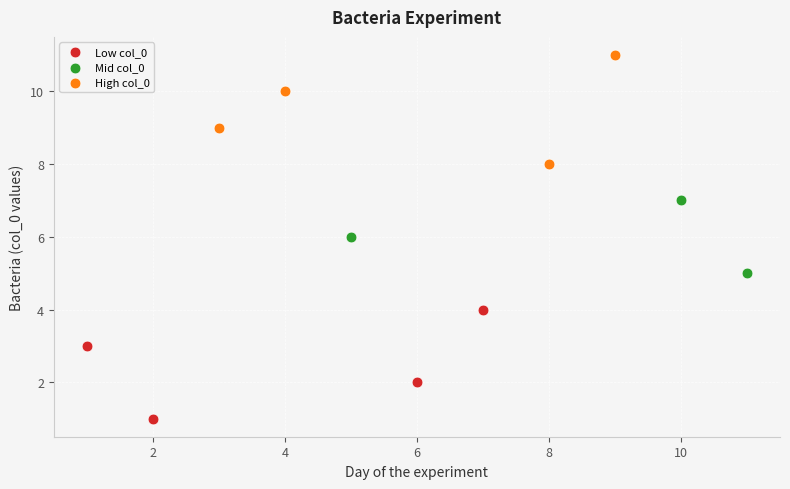

Which series contains the highest Y value?

High col_0